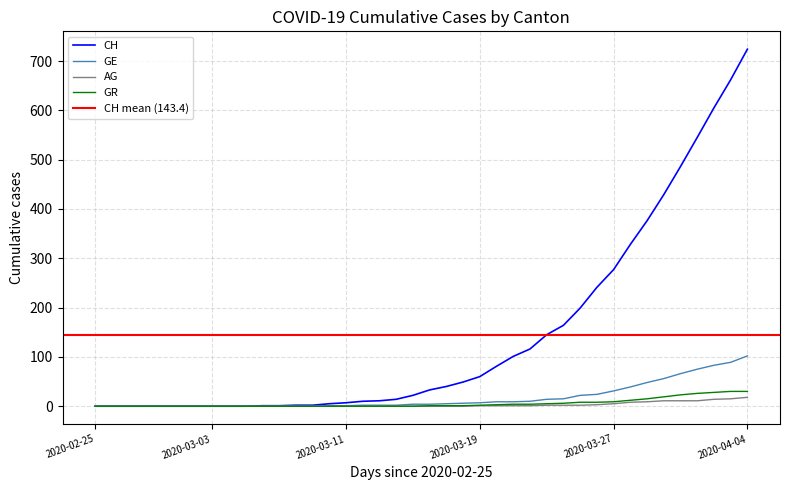

Where is GR nearest to the value 15?

2020-03-29